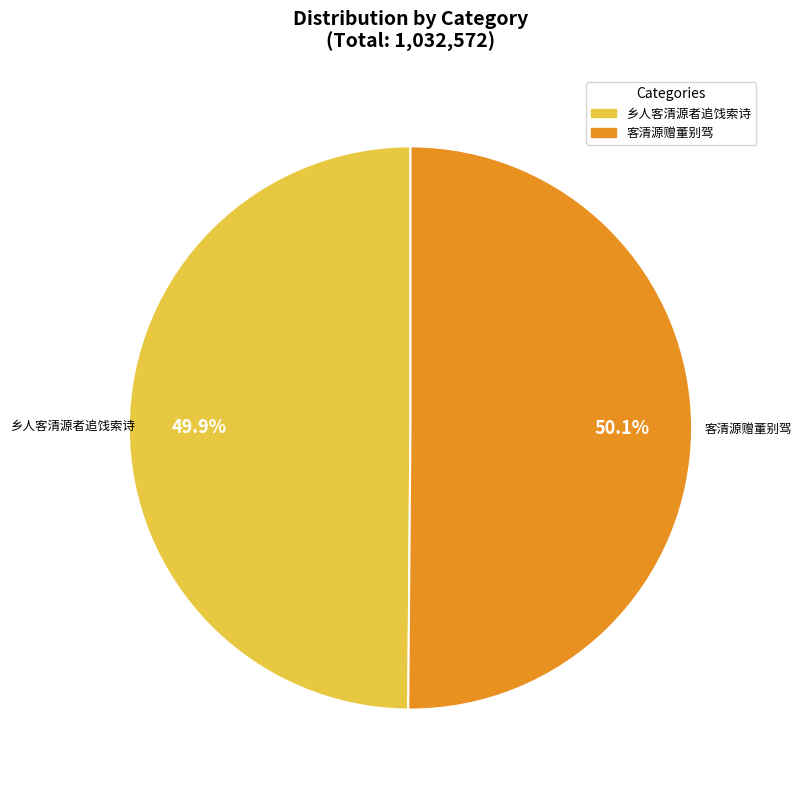

How many slices are in this pie chart?

2